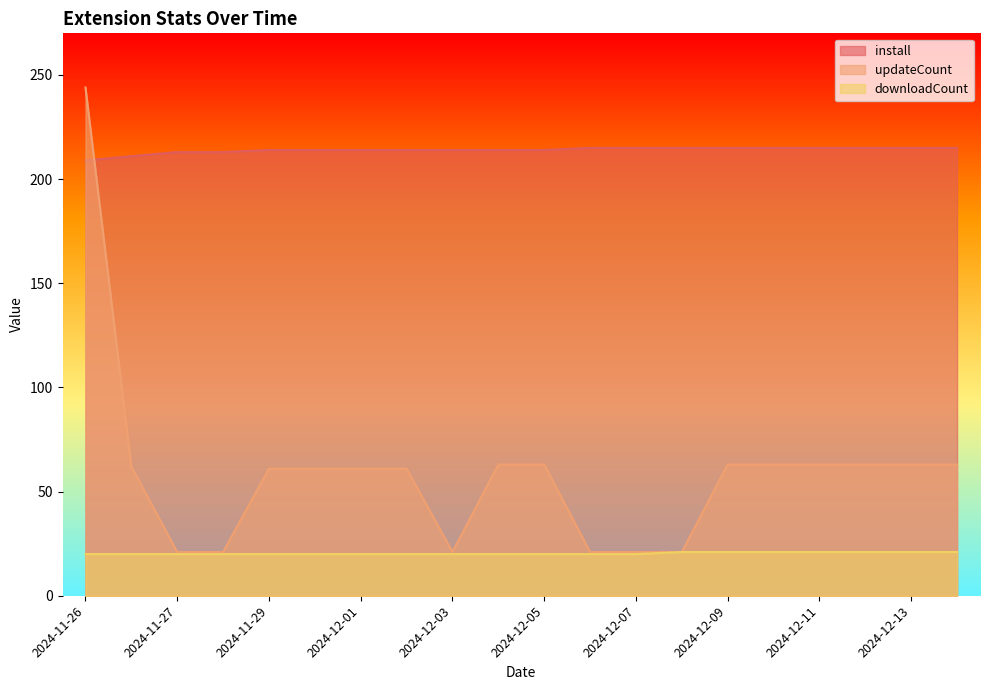

What are all the series names shown in the legend?

install, updateCount, downloadCount